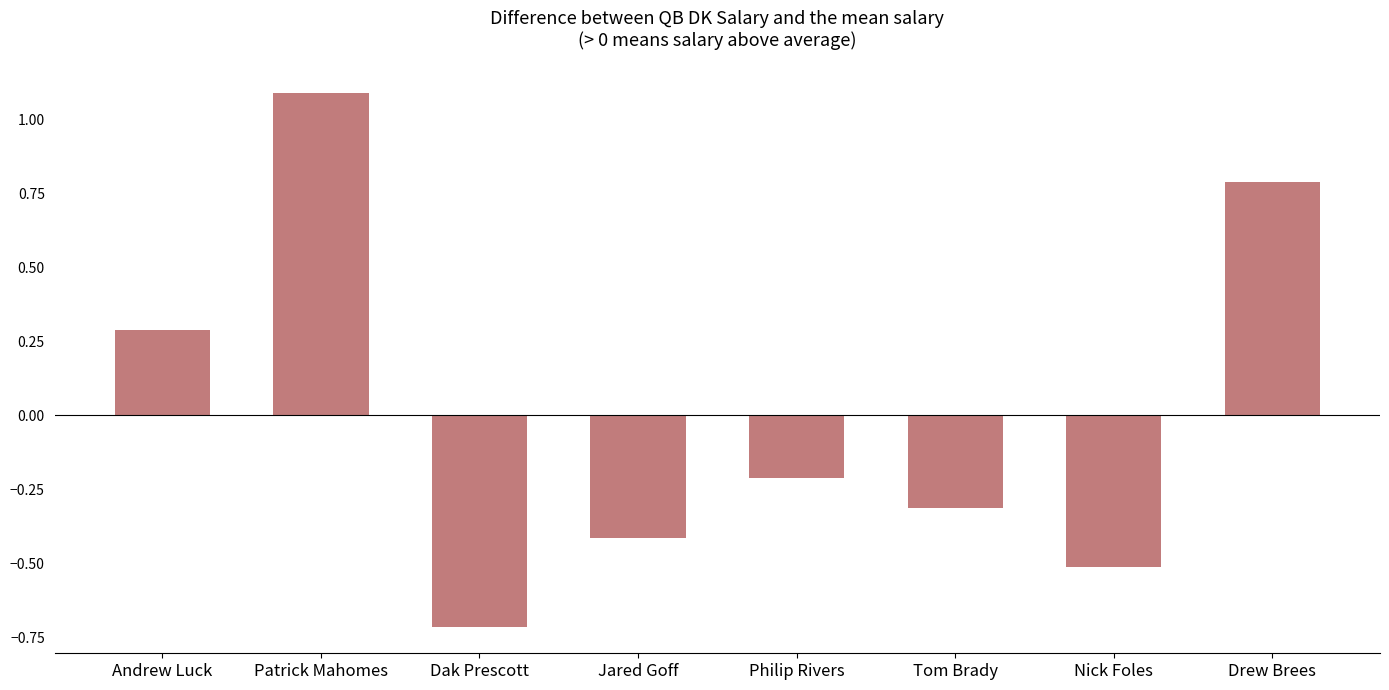

What is the difference between the values at Philip Rivers and Tom Brady?

0.1